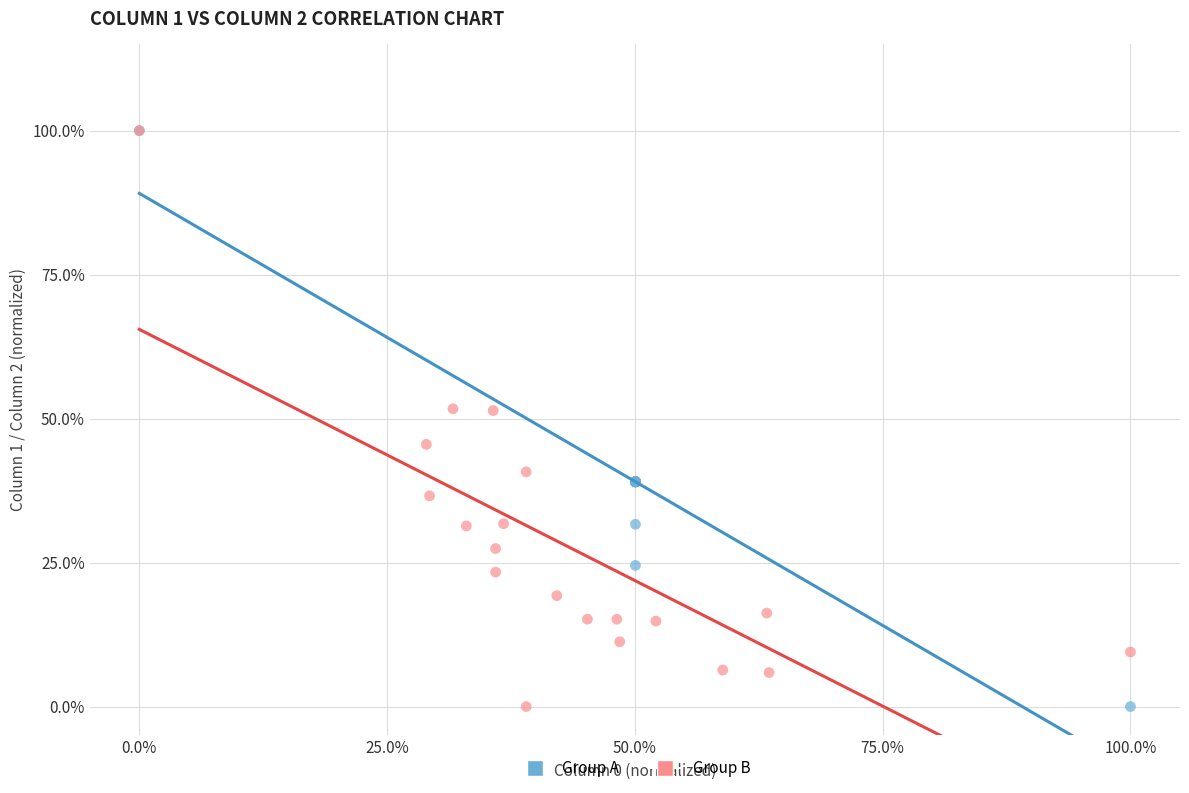

What are all the series names shown in the legend?

Group A, Group B